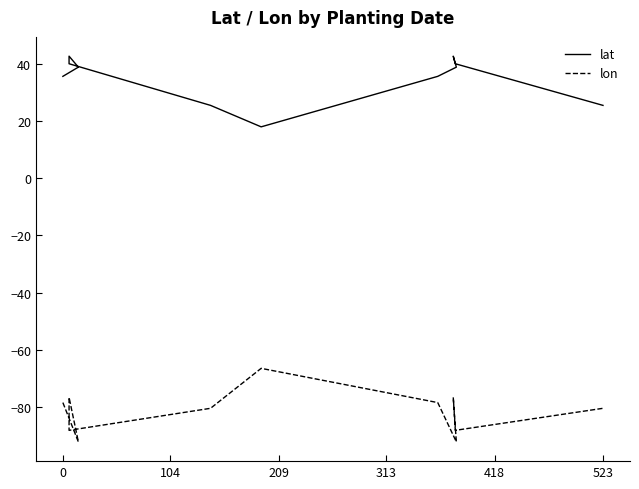

True or false: lat and lon cross at least once.

False